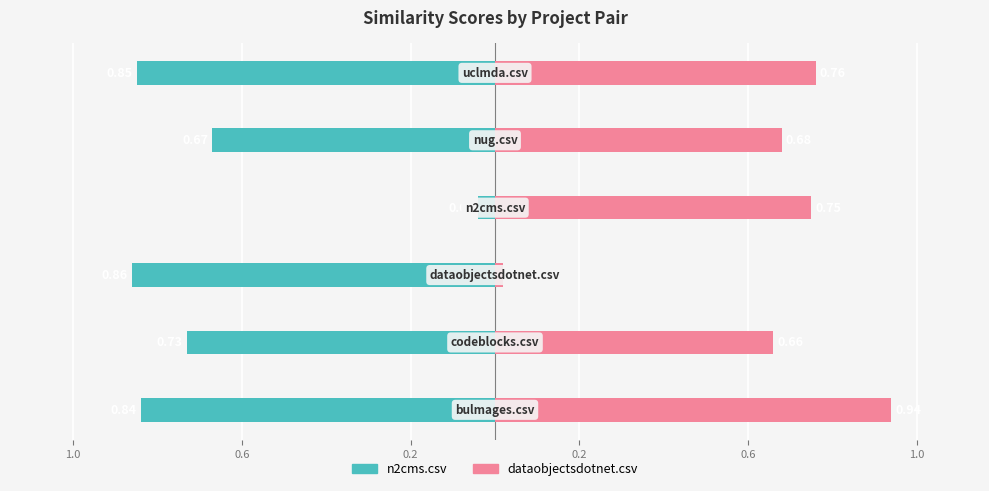

How many bars are there in total?

12